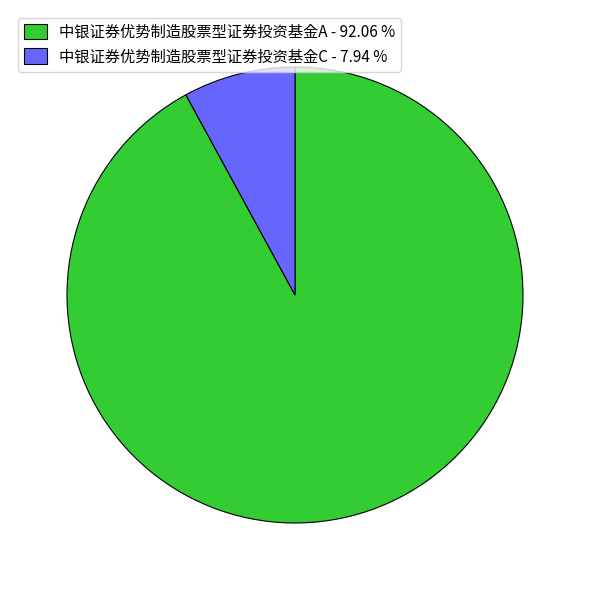

Combined, do 中银证券优势制造股票型证券投资基金C - 7.94 % and 中银证券优势制造股票型证券投资基金A - 92.06 % account for over 50%?

Yes